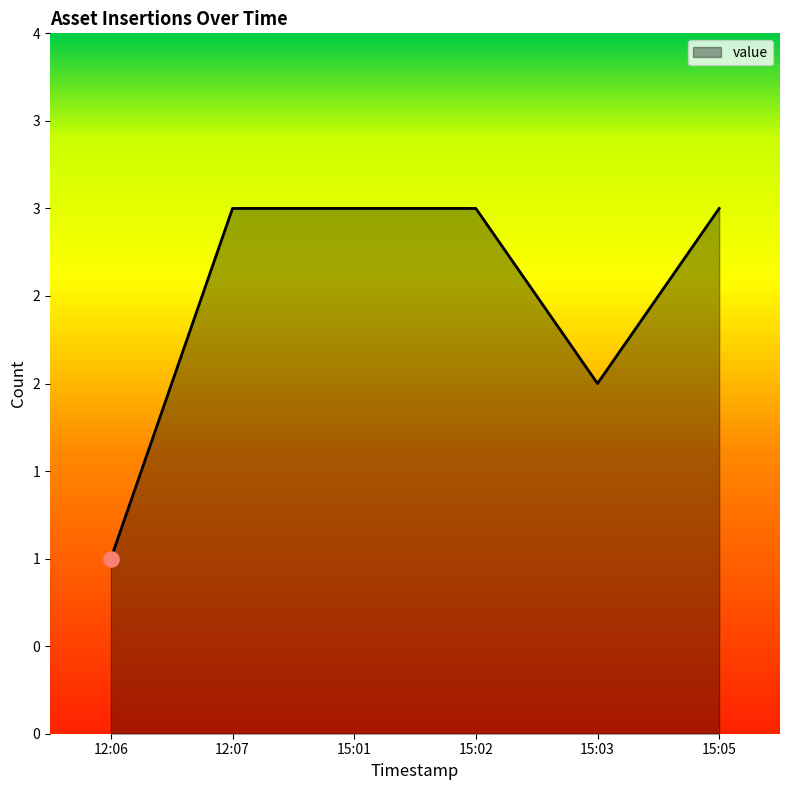

Approximately how many times larger is the value at 15:01 compared to 12:07?

1.0